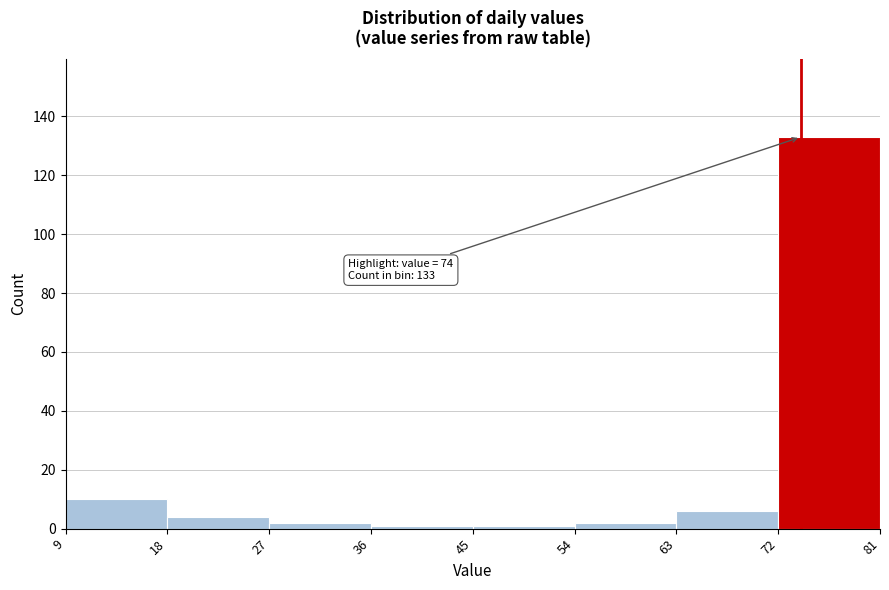

Over which range of the x-axis is the bar tallest?

72 to 81